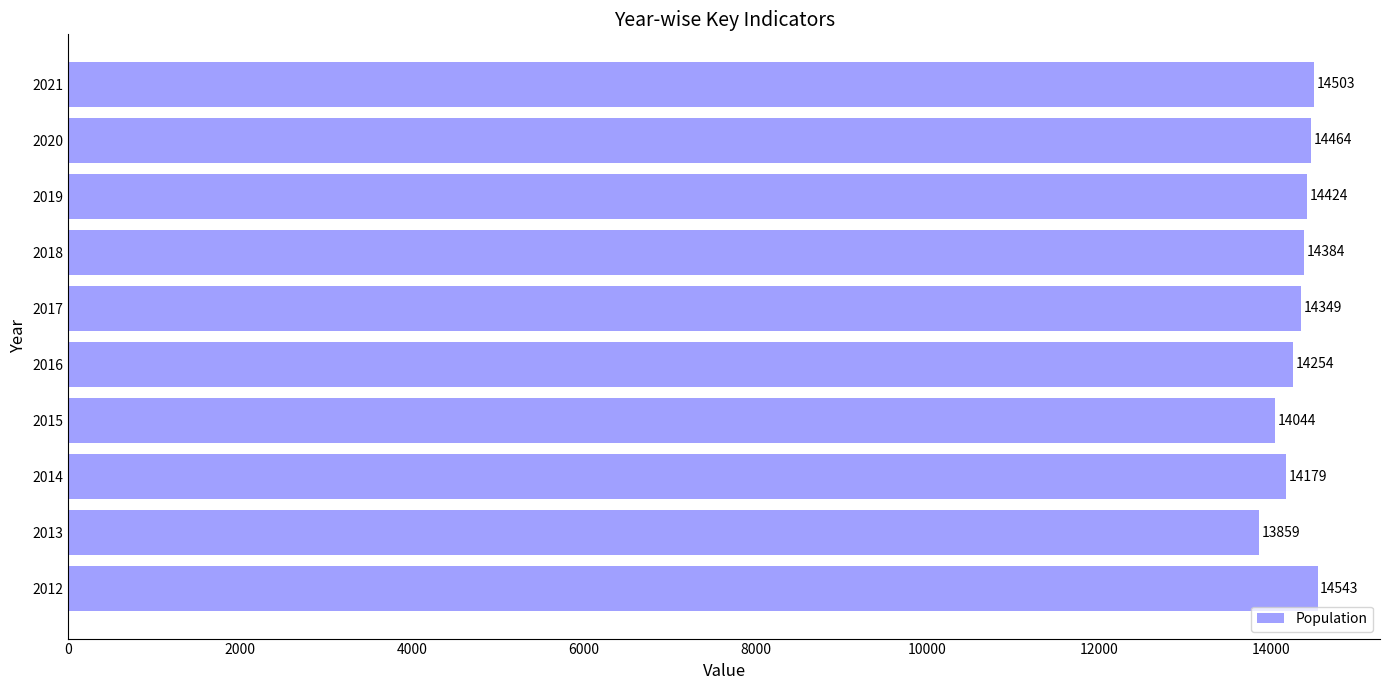

The chart shows a value of 6143 at 2014. True or false?

False